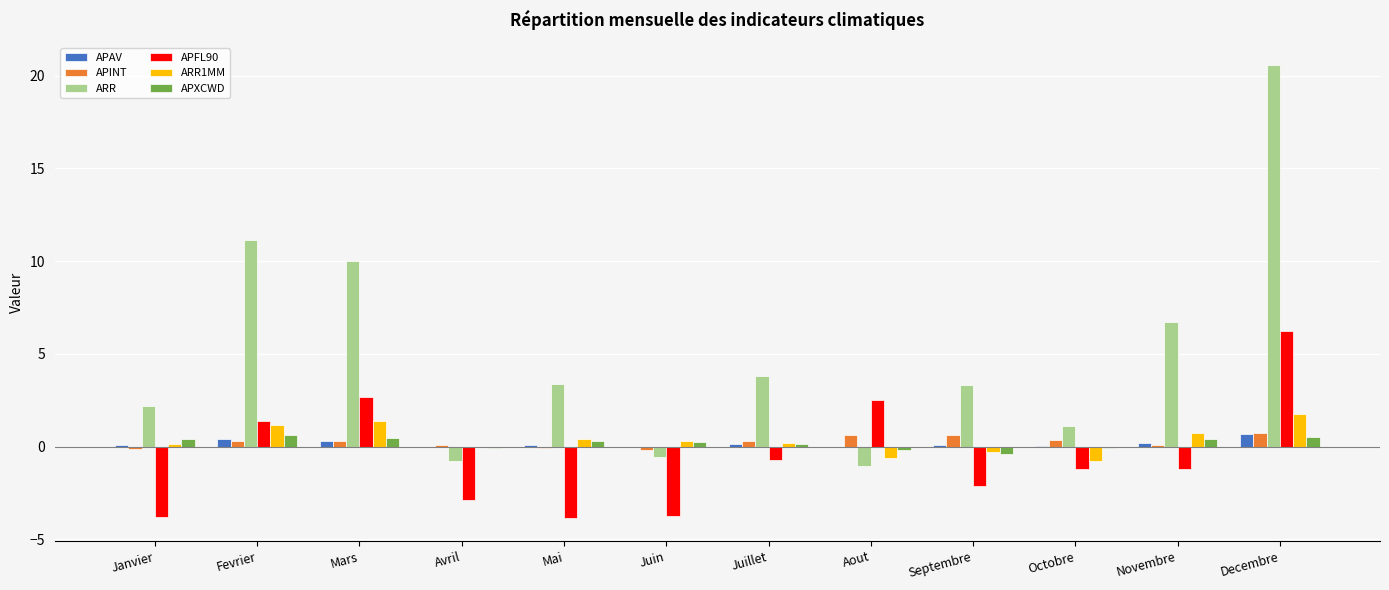

What is the sum of all ARR1MM values?

4.4